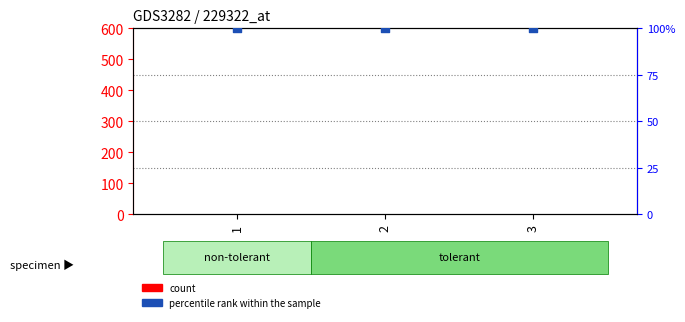

What are all the series names shown in the legend?

count, percentile rank within the sample